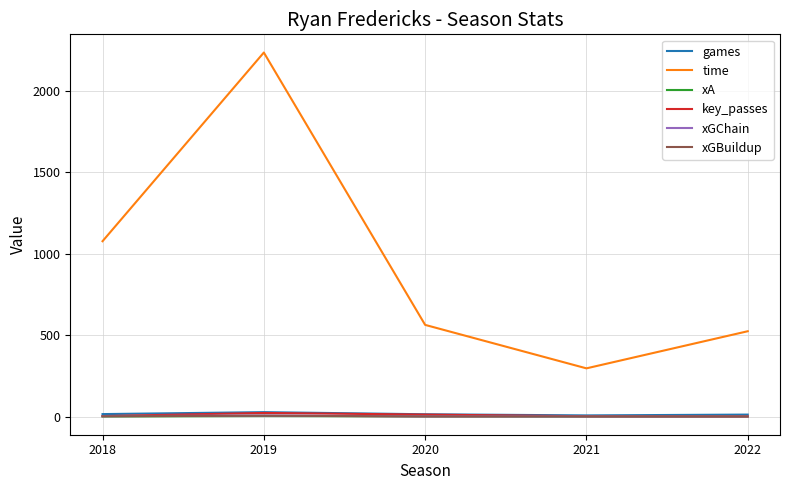

Which series has the largest total across all categories?

time